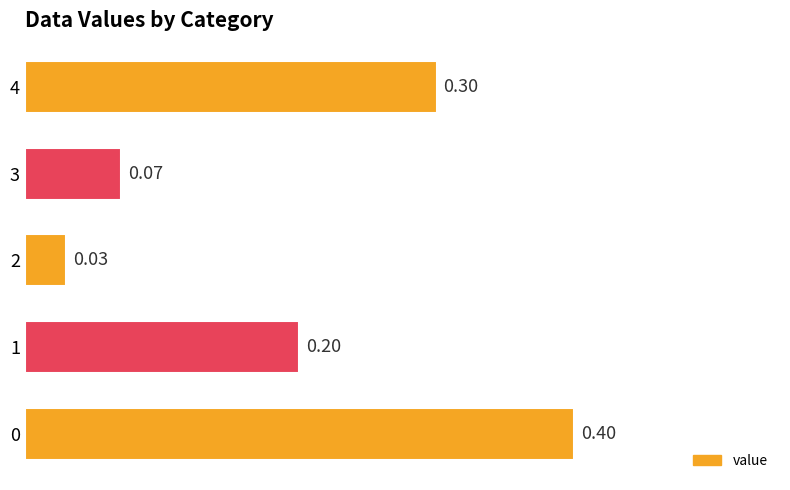

What is the difference between the second highest and minimum values?

0.3